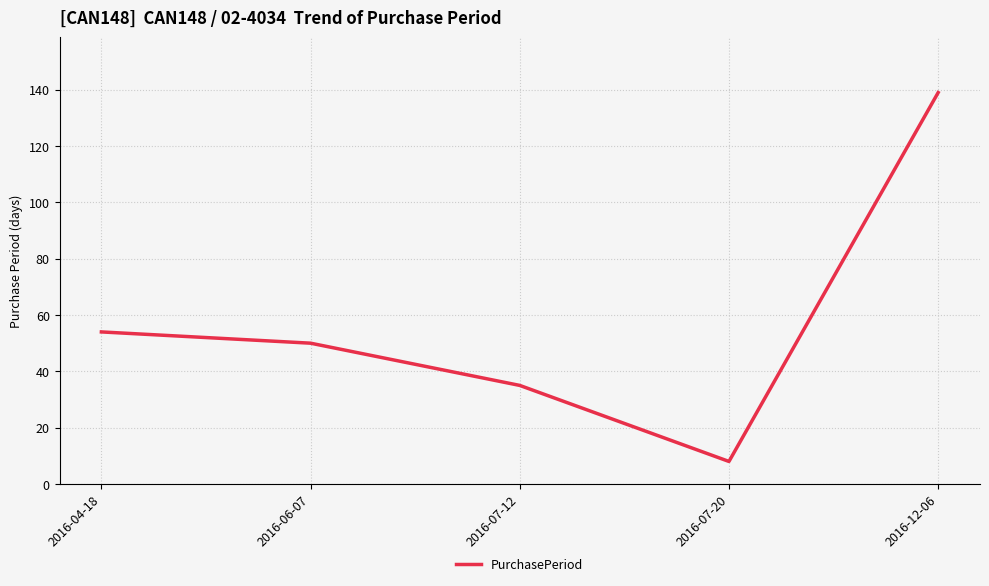

At which label is the value closest to 73?

2016-04-18